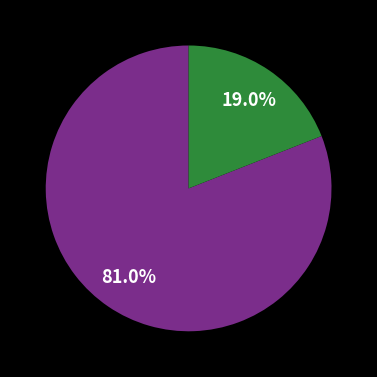

Is there any slice that represents more than half of the pie?

Yes